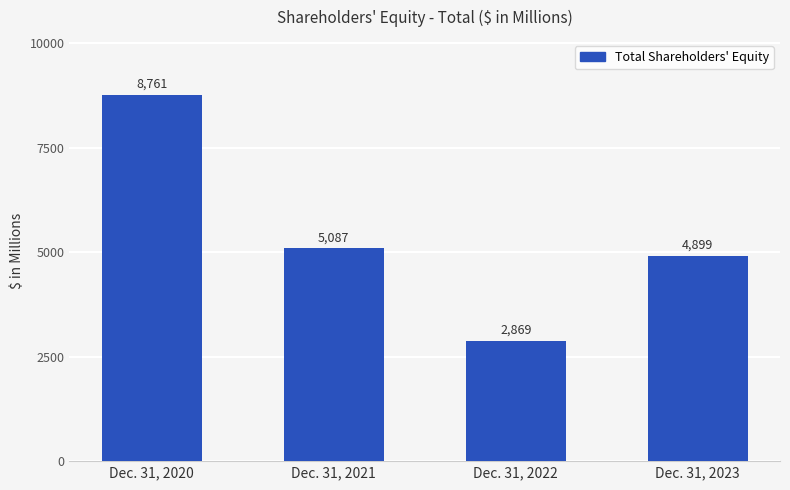

What is the ratio of the value at Dec. 31, 2021 to the value at Dec. 31, 2023?

1.0